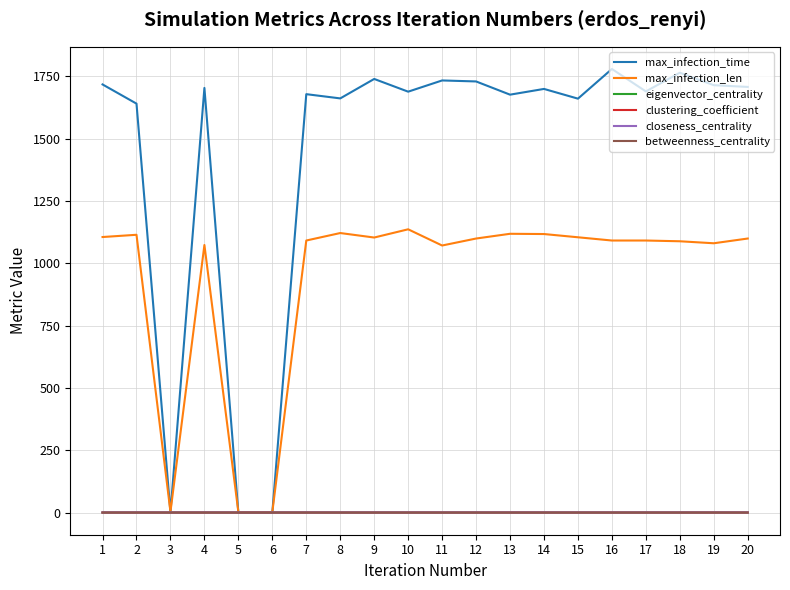

Which series has the widest spread of values?

max_infection_time